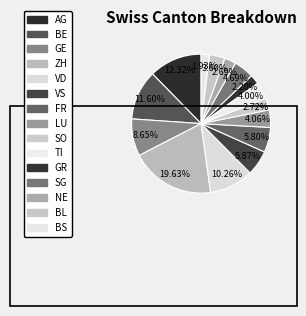

Count the number of slices in the pie.

15